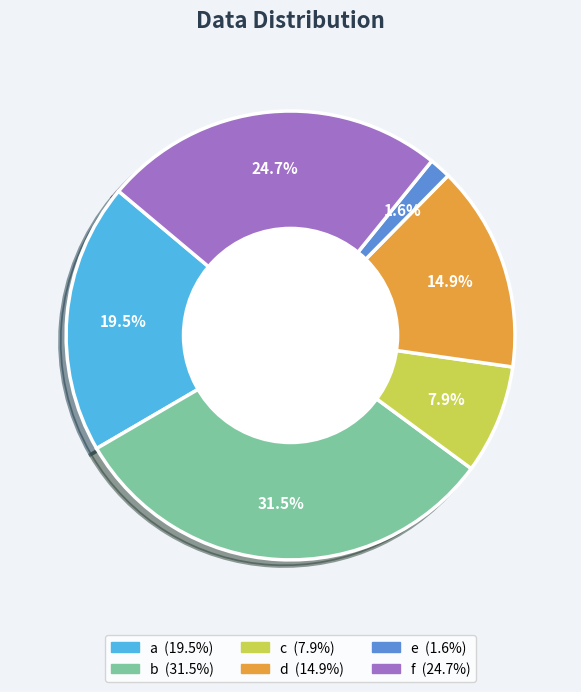

Is it true that c is 1% of the pie?

False